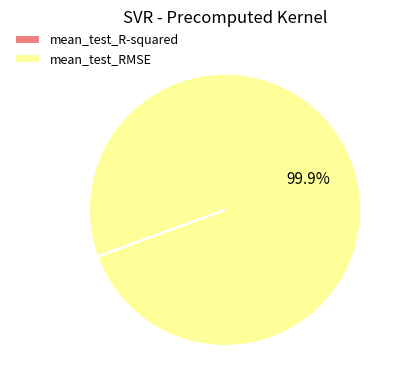

What is the largest slice in the pie chart?

mean_test_RMSE